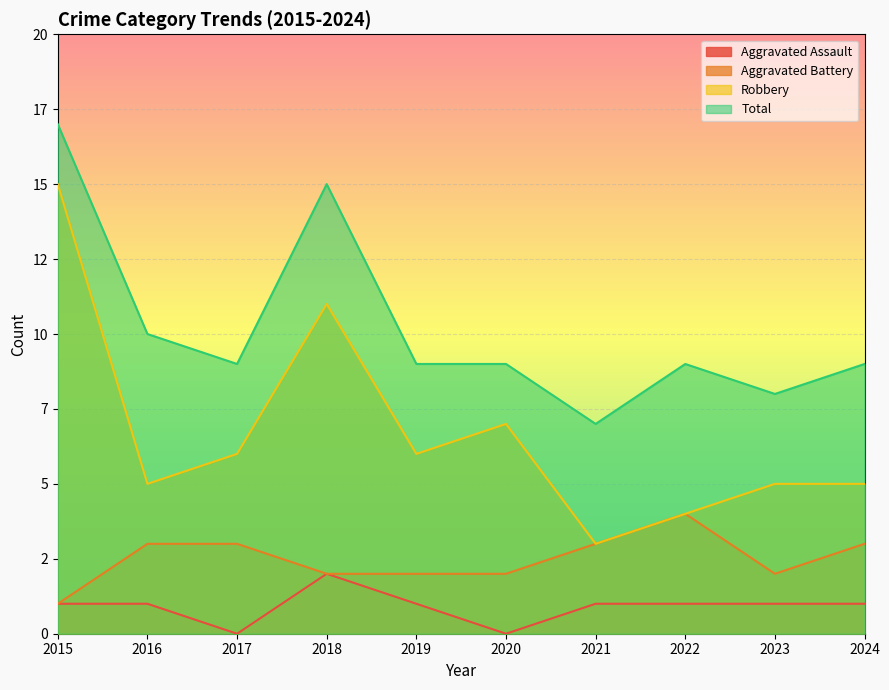

Reading left to right, list all the values displayed in this chart.

Aggravated Assault: 1	1	0	2	1	0	1	1	1	1
Aggravated Battery: 1	3	3	2	2	2	3	4	2	3
Robbery: 15	5	6	11	6	7	3	4	5	5
Total: 17	10	9	15	9	9	7	9	8	9